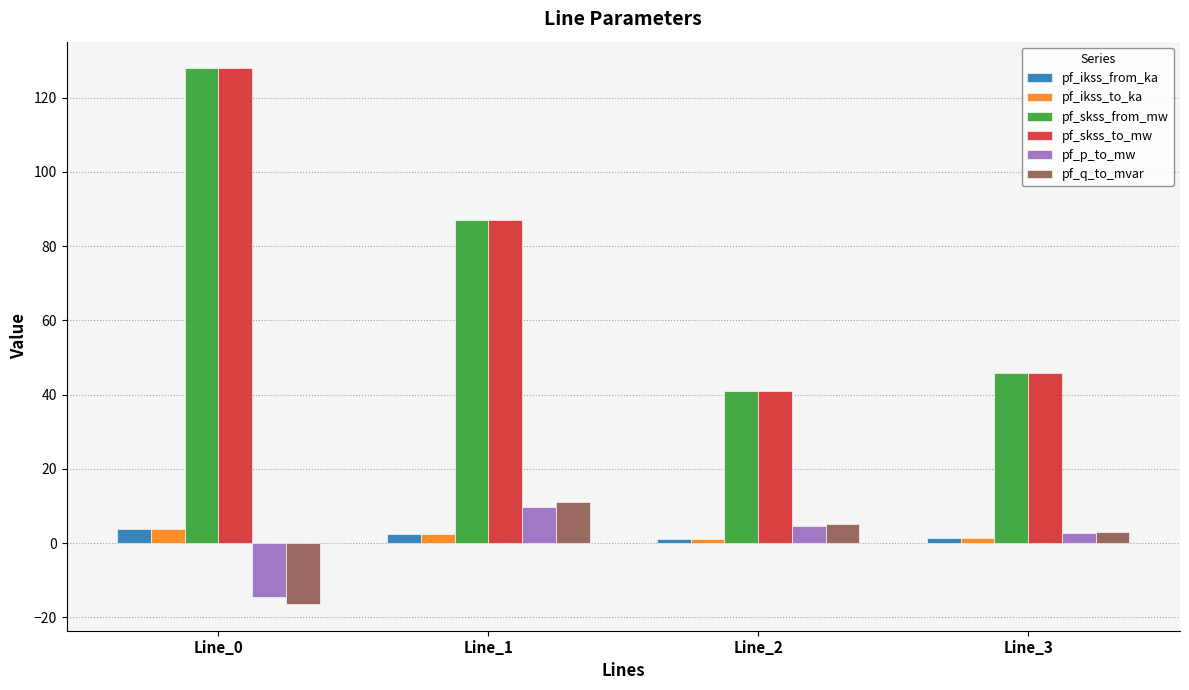

Rank the categories by pf_skss_to_mw value from lowest to highest.

Line_2, Line_3, Line_1, Line_0